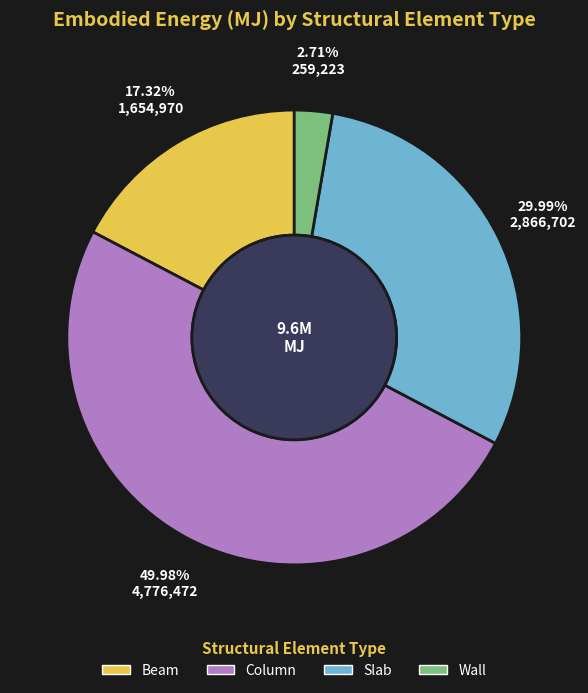

Which has a higher value, Column or Slab?

Column